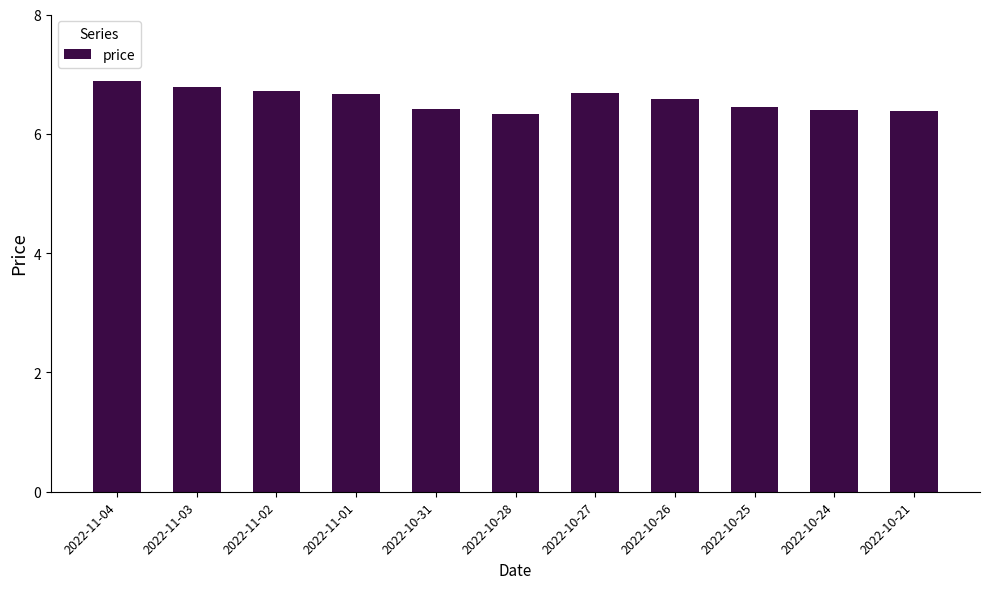

Is it true that the value at 2022-11-04 is 6.9?

True